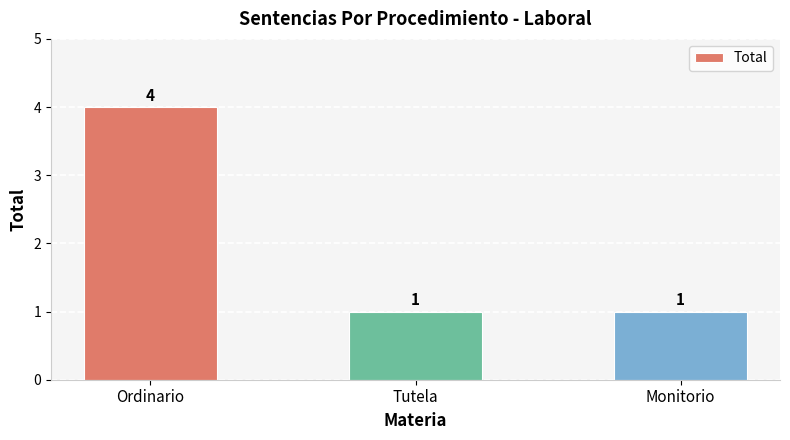

Does the chart contain stacked bars?

No